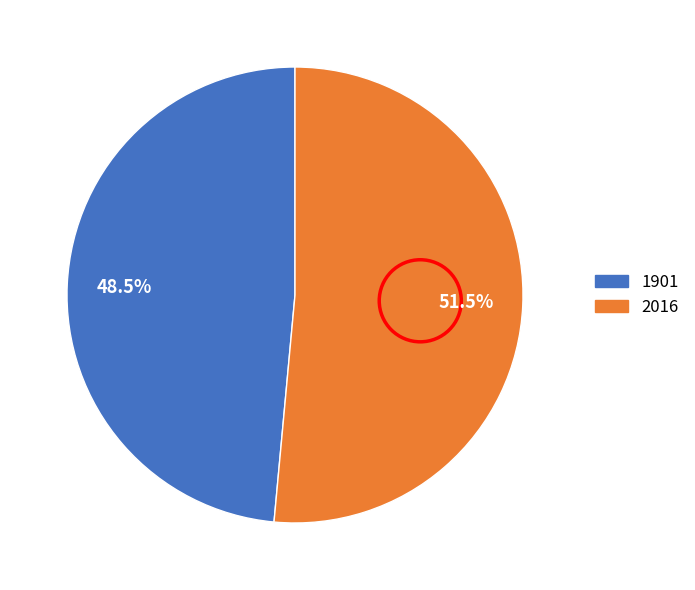

Between 2016 and 1901, which is larger?

2016